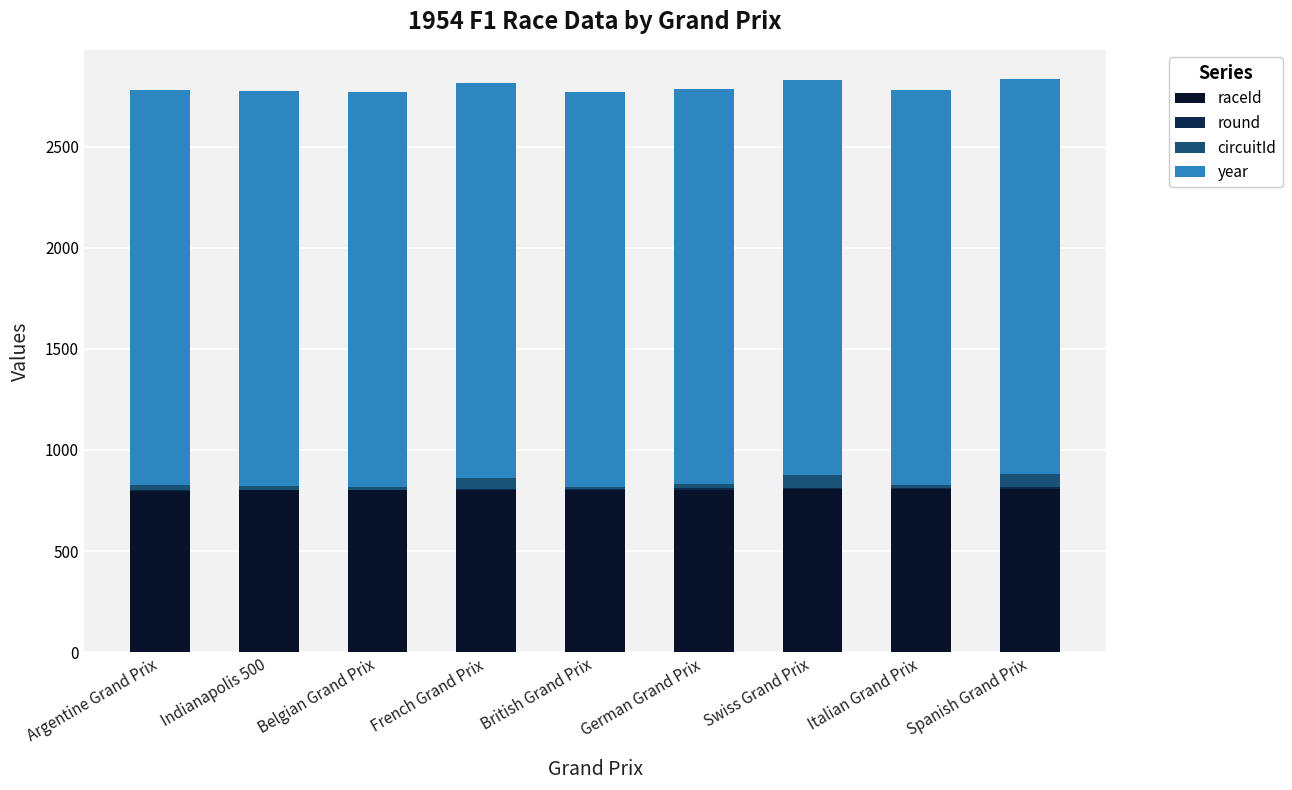

What is the maximum value for raceId?

807